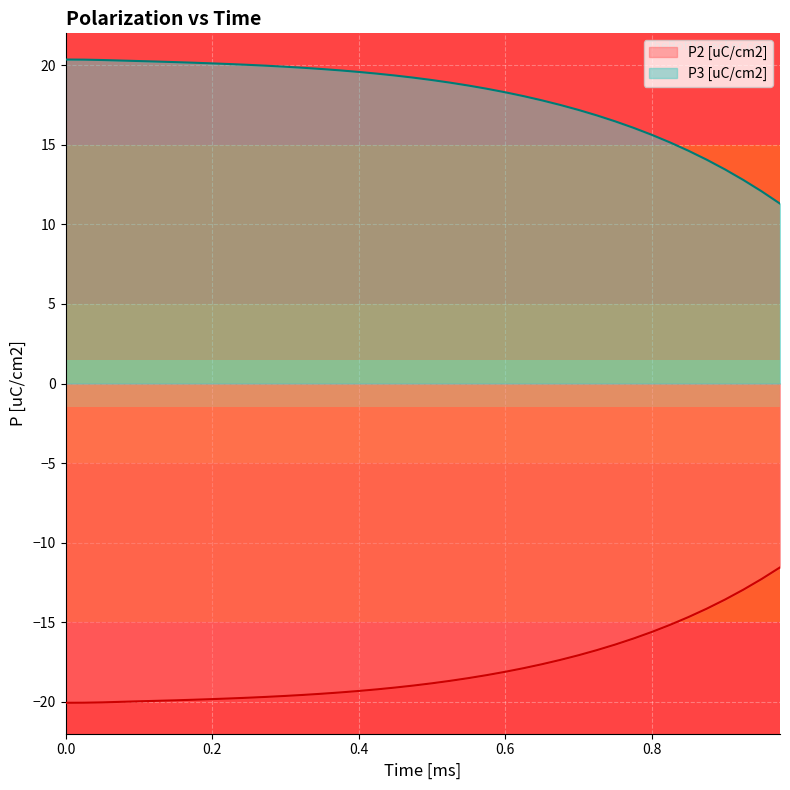

What is the smallest value displayed?

-20.1